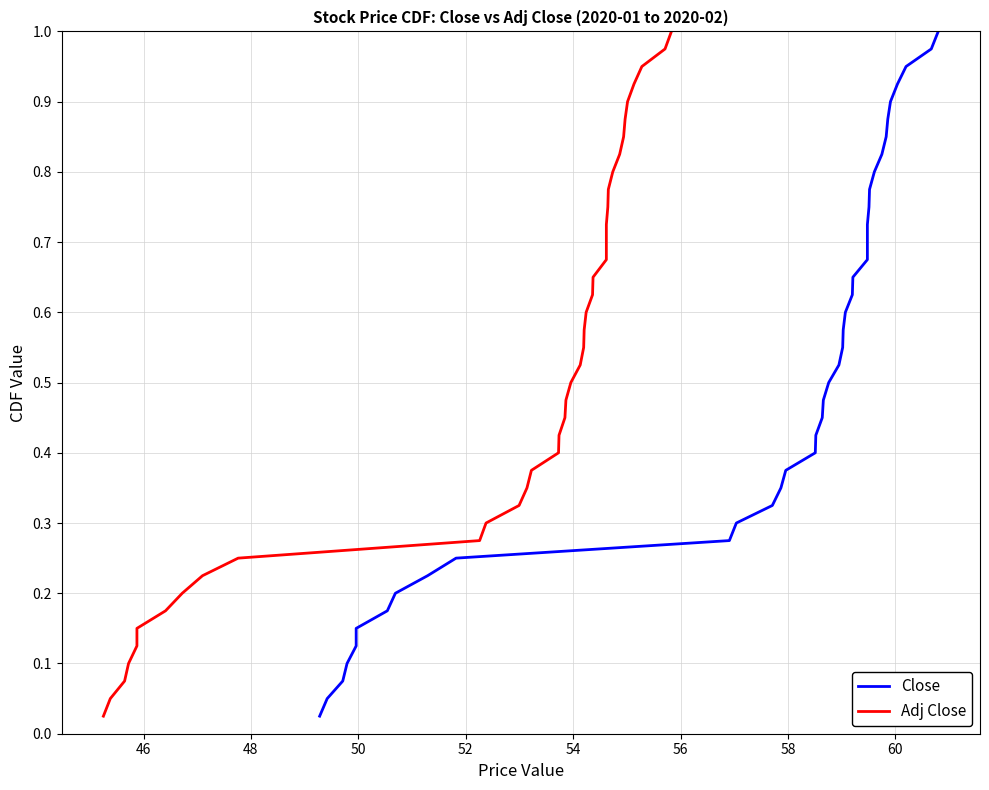

What are all the series names shown in the legend?

Close, Adj Close